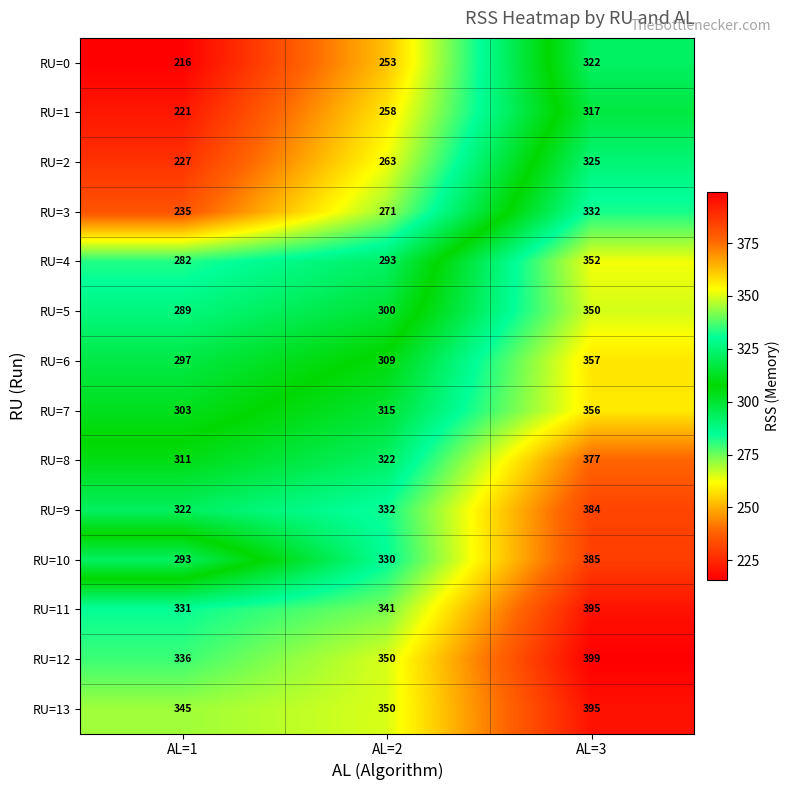

What value does the RU=3 series have at AL=1, to the nearest 10?

240